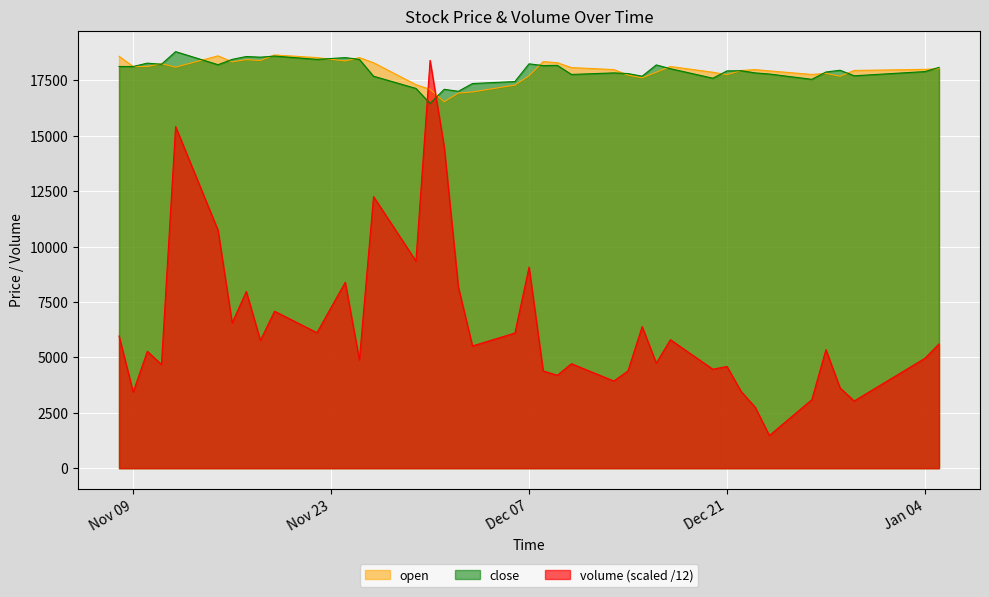

How many values in the close series exceed 17960?

19